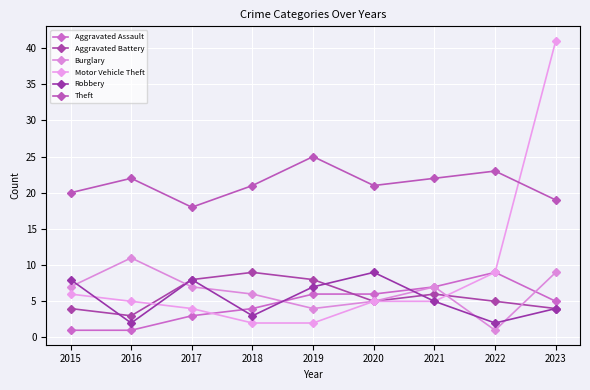

Is it true that Theft equals 9 at 2022?

False